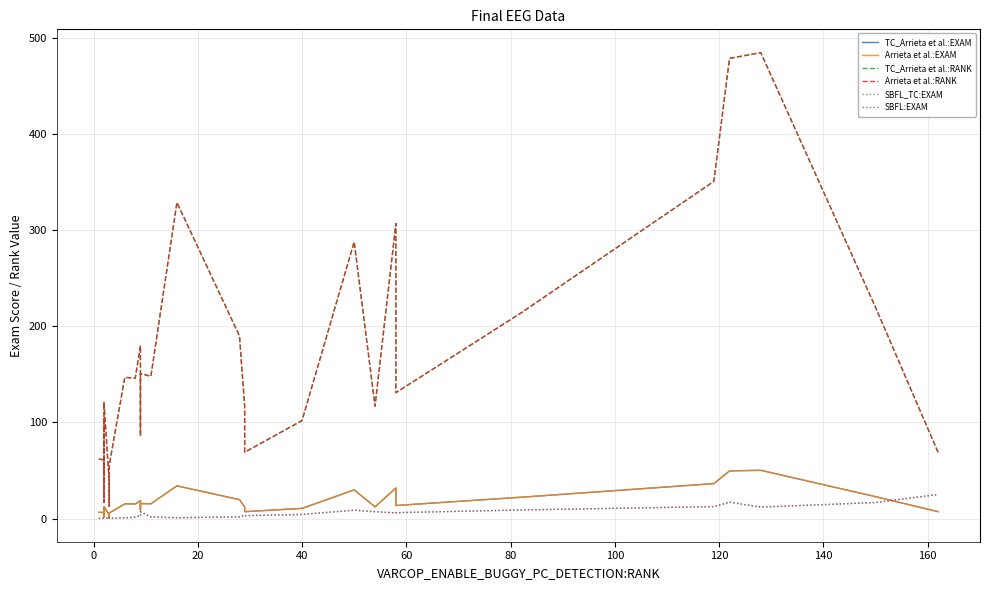

Which series has the largest total across all categories?

TC_Arrieta et al.:RANK